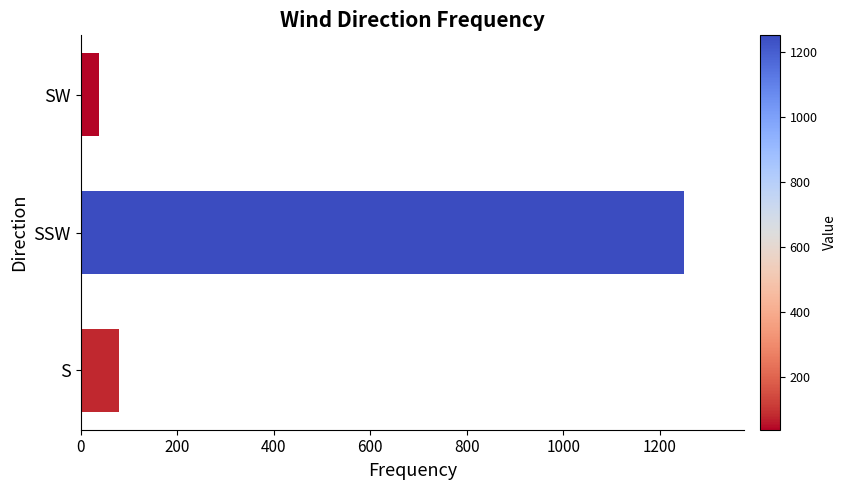

Rank the categories by value from lowest to highest.

SW, S, SSW